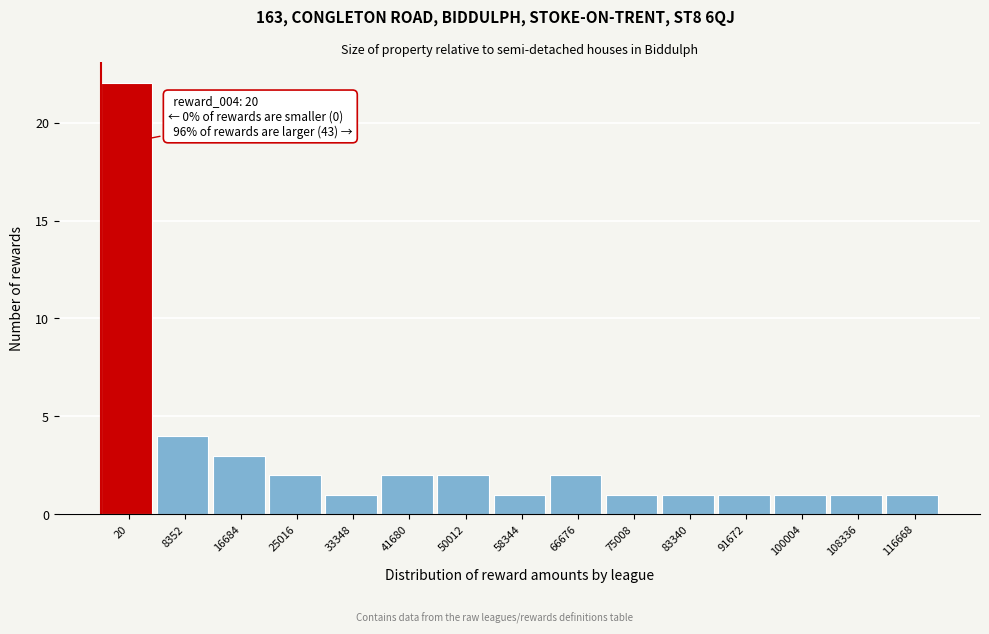

Reading right to left, transcribe all the data shown in this chart.

1	1	1	1	1	1	2	1	2	2	1	2	3	4	22